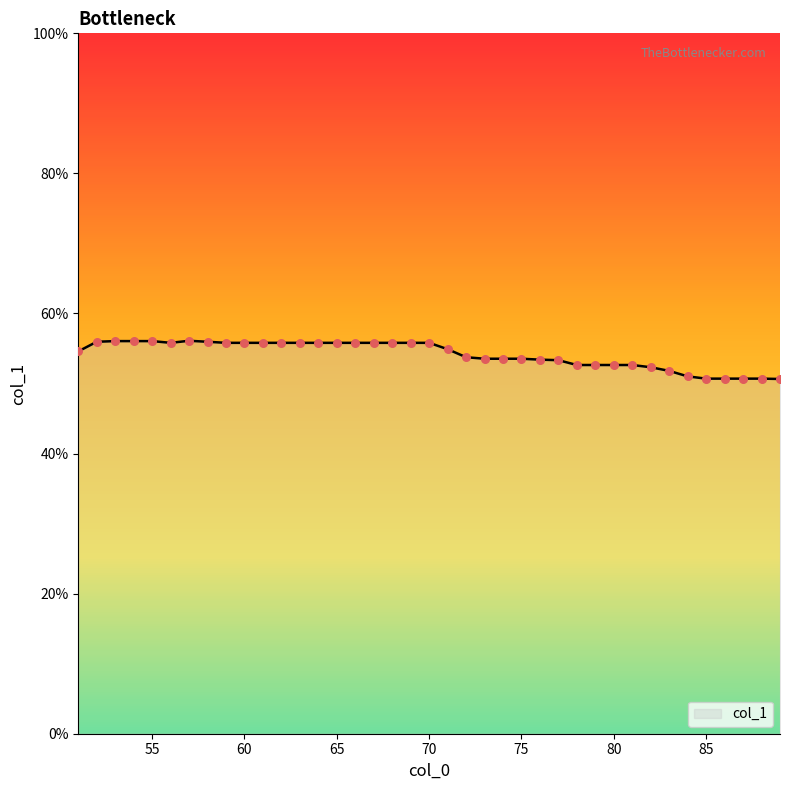

What is the smallest value displayed?

50.6